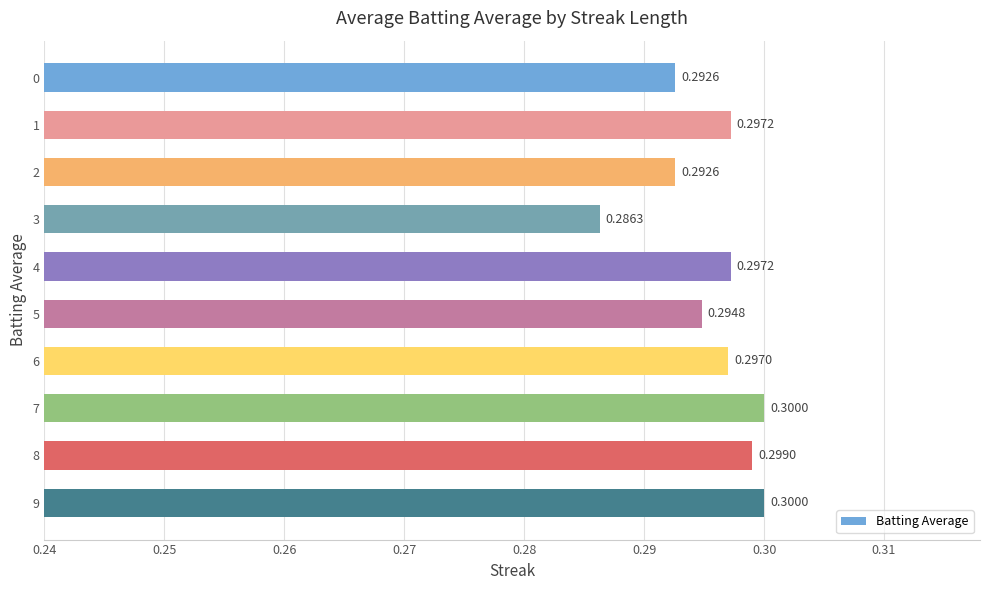

Between 8 and 0, which is larger?

8